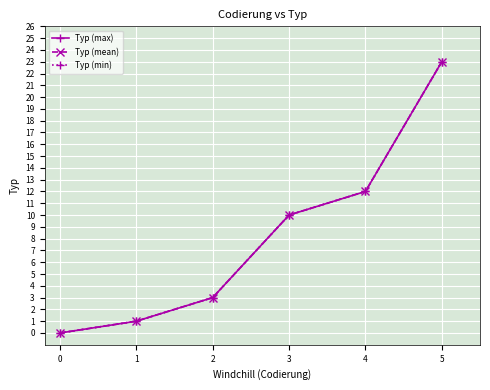

True or false: Typ (mean) and Typ (max) cross at least once.

False